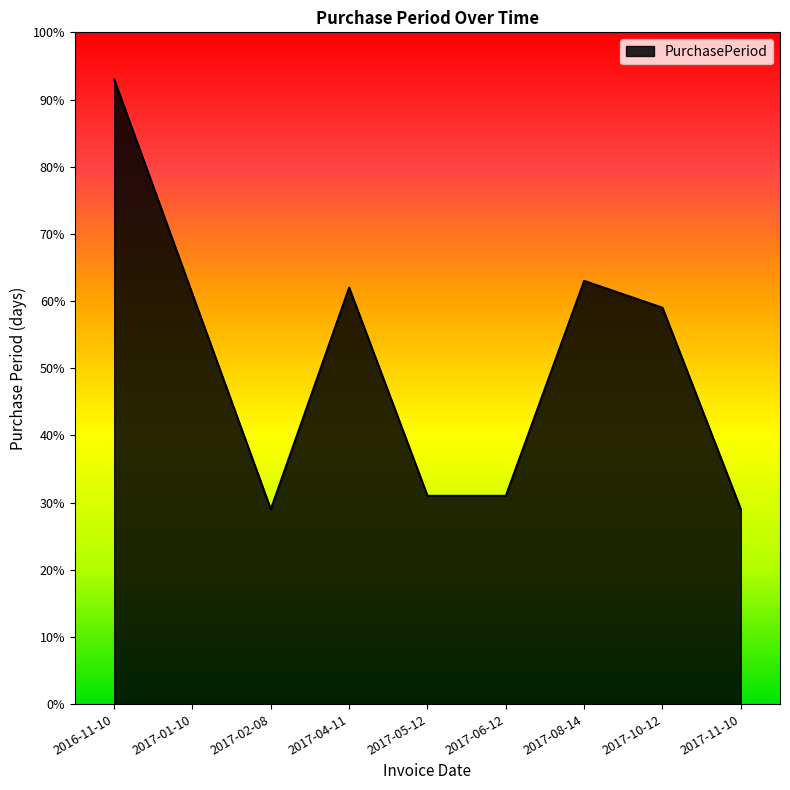

The value at 2017-04-11 is 62. True or false?

True